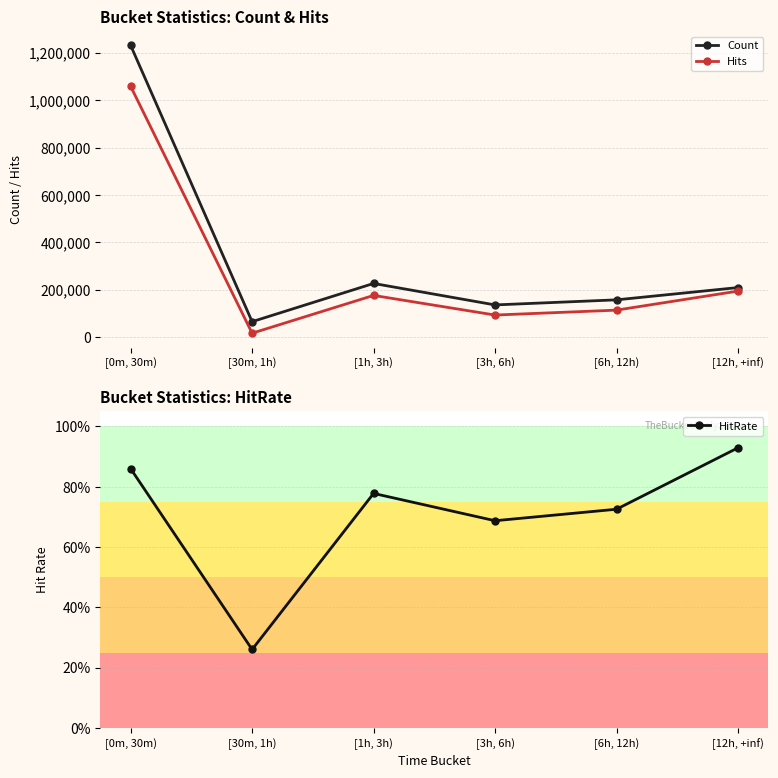

What are all the series names shown in the legend?

Count, Hits, HitRate